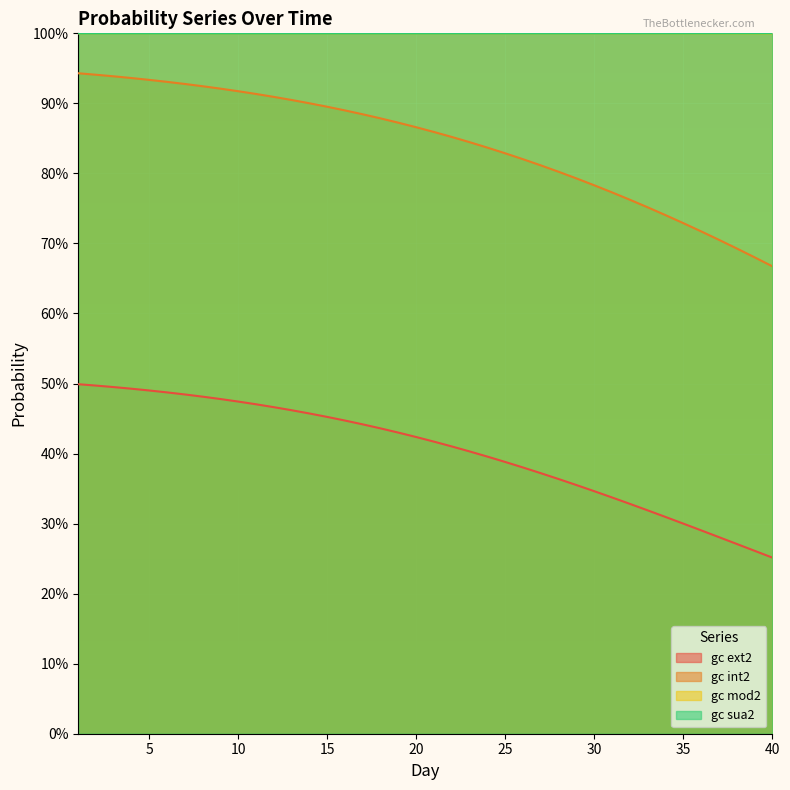

Reading left to right, transcribe all the data shown in this chart.

gc ext2: 1=0.5	2=0.5	3=0.5	4=0.5	5=0.5	6=0.5	7=0.5	8=0.5	9=0.5	10=0.5	11=0.5	12=0.5	13=0.5	14=0.5	15=0.5	16=0.4	17=0.4	18=0.4	19=0.4	20=0.4	21=0.4	22=0.4	23=0.4	24=0.4	25=0.4	26=0.4	27=0.4	28=0.4	29=0.4	30=0.3	31=0.3	32=0.3	33=0.3	34=0.3	35=0.3	36=0.3	37=0.3	38=0.3	39=0.3	40=0.3
gc int2: 1=0.9	2=0.9	3=0.9	4=0.9	5=0.9	6=0.9	7=0.9	8=0.9	9=0.9	10=0.9	11=0.9	12=0.9	13=0.9	14=0.9	15=0.9	16=0.9	17=0.9	18=0.9	19=0.9	20=0.9	21=0.9	22=0.9	23=0.8	24=0.8	25=0.8	26=0.8	27=0.8	28=0.8	29=0.8	30=0.8	31=0.8	32=0.8	33=0.8	34=0.7	35=0.7	36=0.7	37=0.7	38=0.7	39=0.7	40=0.7
gc mod2: 1=1.0	2=1.0	3=1.0	4=1.0	5=1.0	6=1.0	7=1.0	8=1.0	9=1.0	10=1.0	11=1.0	12=1.0	13=1.0	14=1.0	15=1.0	16=1.0	17=1.0	18=1.0	19=1.0	20=1.0	21=1.0	22=1.0	23=1.0	24=1.0	25=1.0	26=1.0	27=1.0	28=1.0	29=1.0	30=1.0	31=1.0	32=1.0	33=1.0	34=1.0	35=1.0	36=1.0	37=1.0	38=1.0	39=1.0	40=1.0
gc sua2: 1=1.0	2=1.0	3=1.0	4=1.0	5=1.0	6=1.0	7=1.0	8=1.0	9=1.0	10=1.0	11=1.0	12=1.0	13=1.0	14=1.0	15=1.0	16=1.0	17=1.0	18=1.0	19=1.0	20=1.0	21=1.0	22=1.0	23=1.0	24=1.0	25=1.0	26=1.0	27=1.0	28=1.0	29=1.0	30=1.0	31=1.0	32=1.0	33=1.0	34=1.0	35=1.0	36=1.0	37=1.0	38=1.0	39=1.0	40=1.0